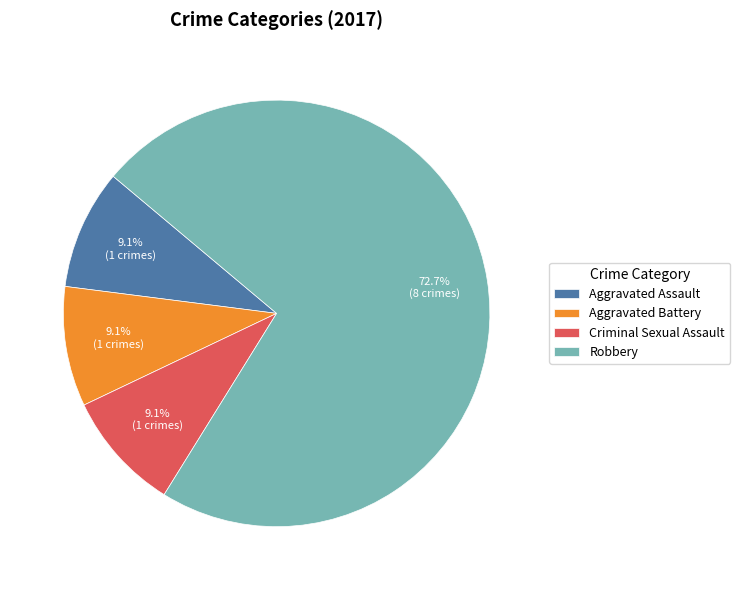

Is the sum of Aggravated Assault and Robbery greater than half?

Yes